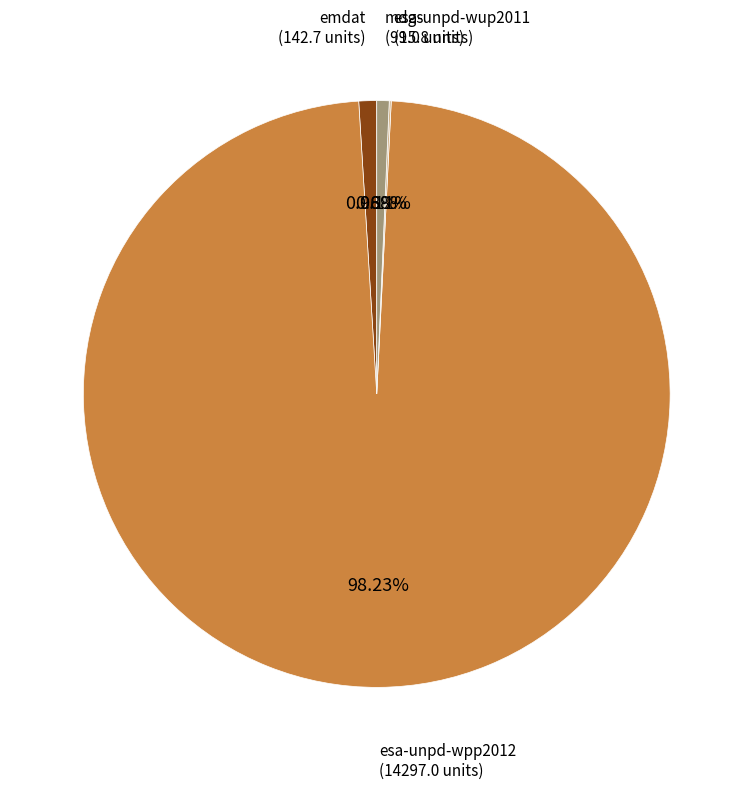

What is the largest slice in the pie chart?

esa-unpd-wpp2012